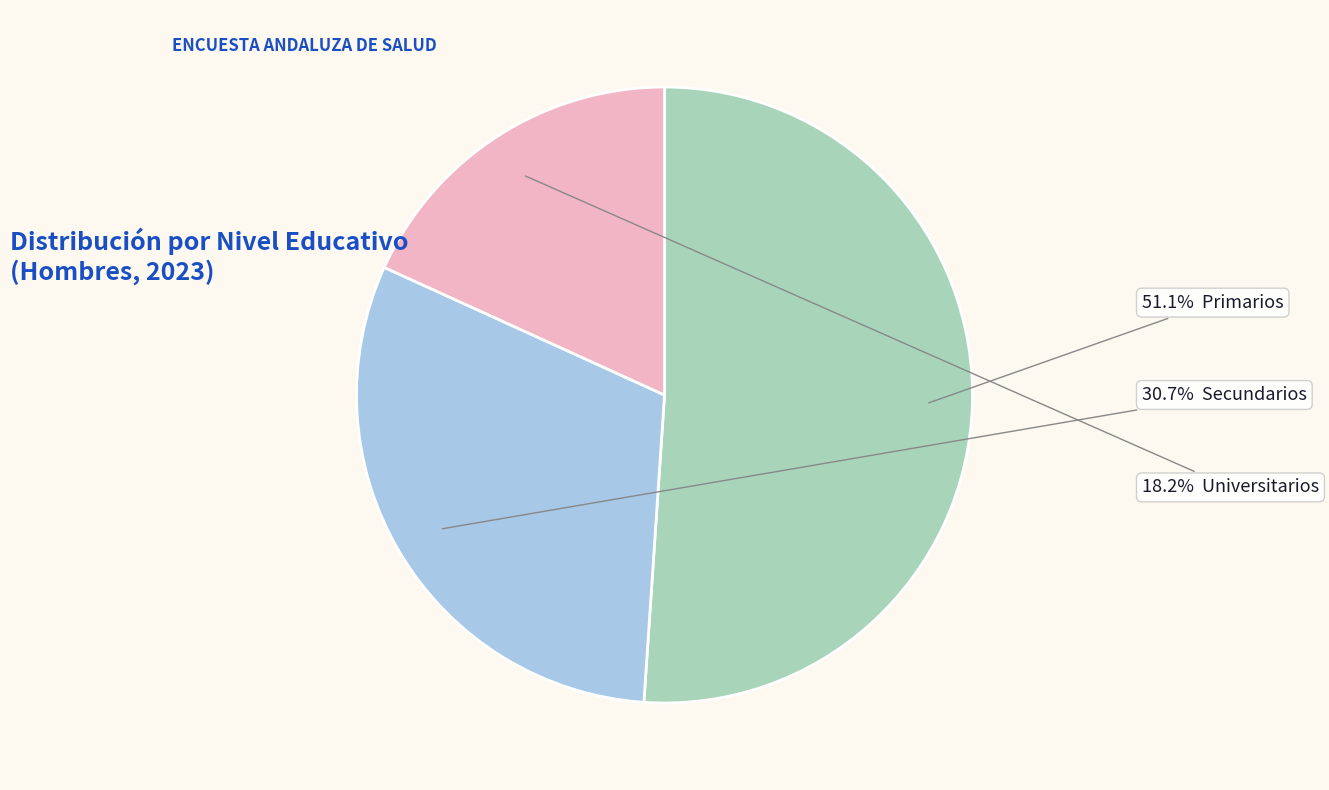

Does any single category account for the majority?

Yes